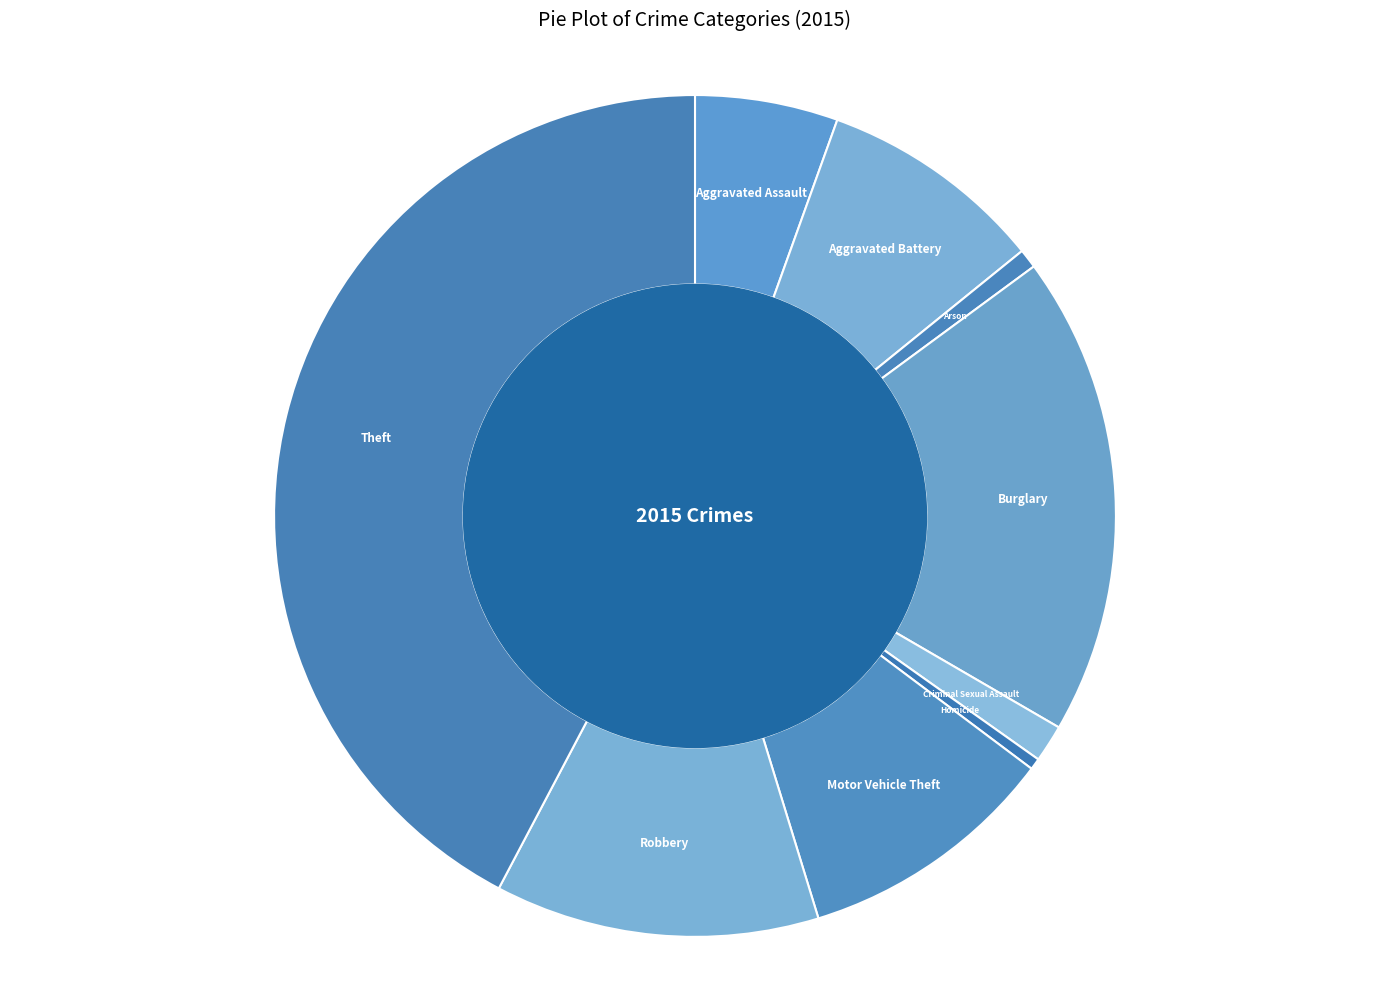

What is the ratio of the value at Burglary to the value at Criminal Sexual Assault?

12.8